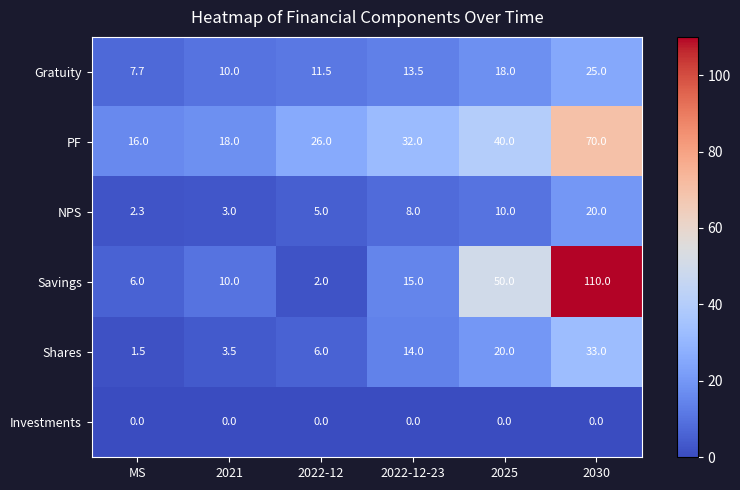

Between MS and 2025, which series saw the biggest shift?

Savings